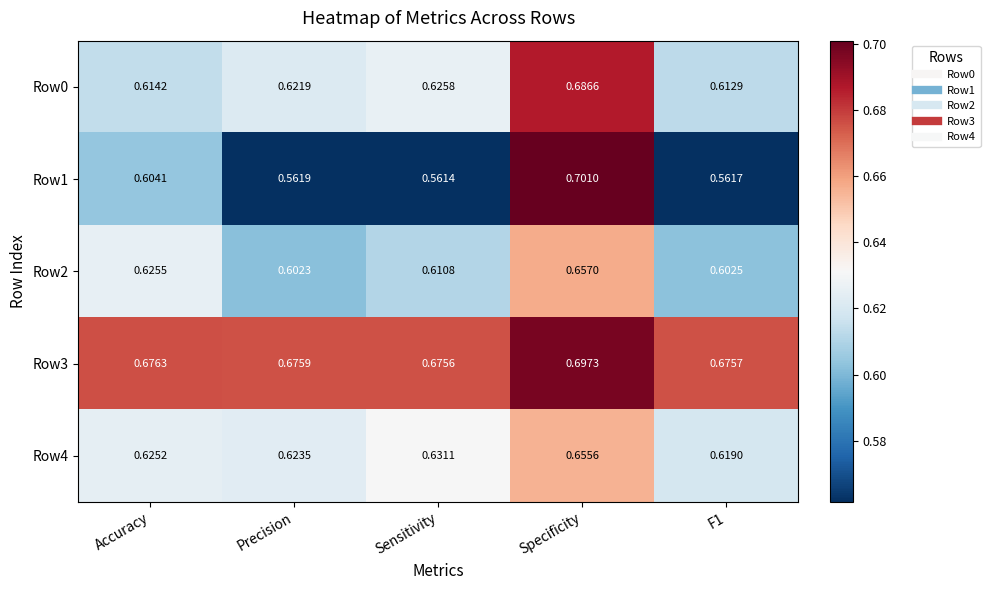

At which label does Row1 reach its peak?

Specificity